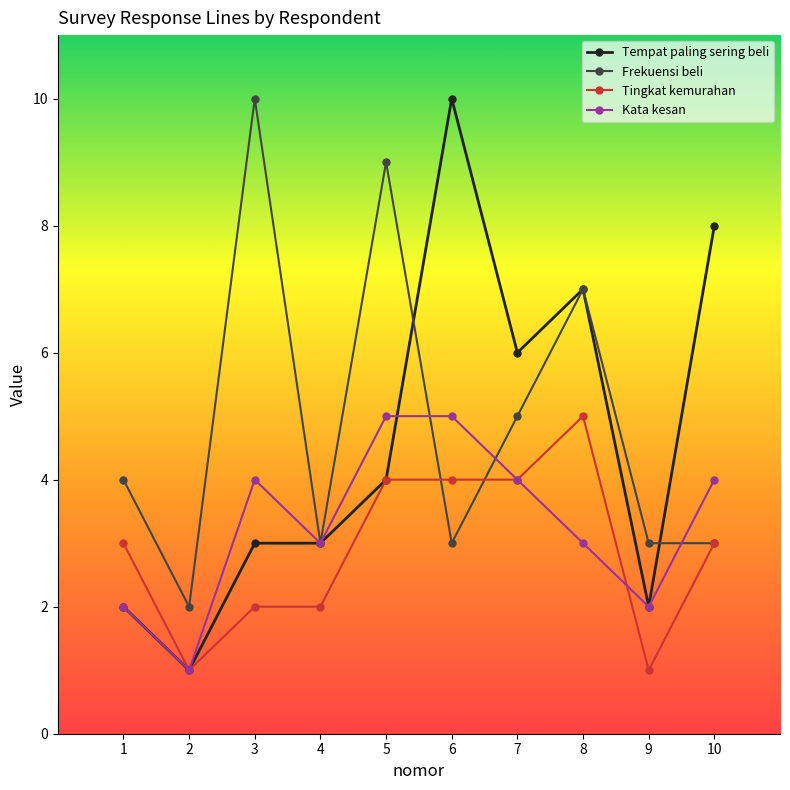

What is the highest value of the Frekuensi beli series?

10